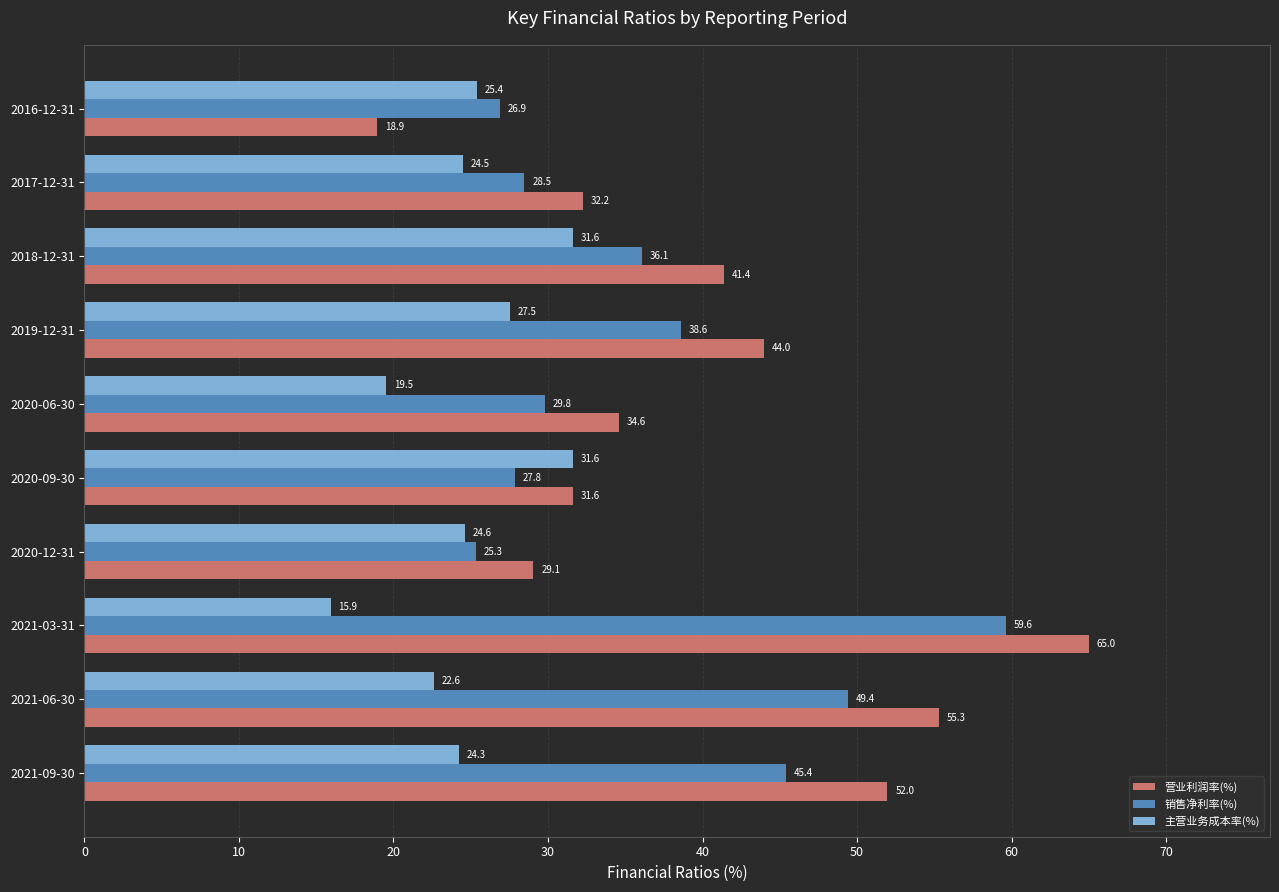

At which label is 主营业务成本率(%) closest to 23?

2021-06-30